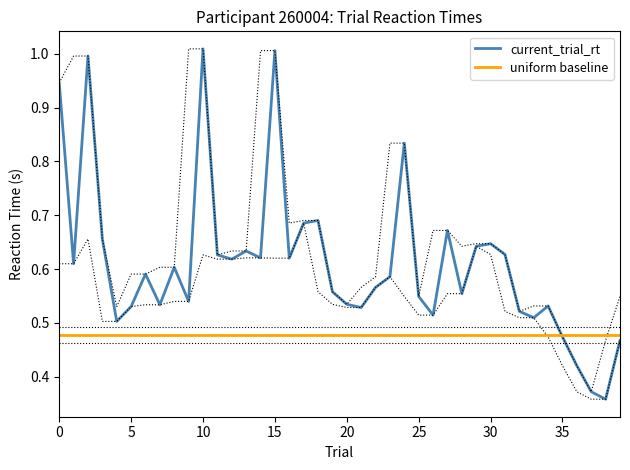

The current_trial_rt series shows 0.6 at 19. True or false?

True